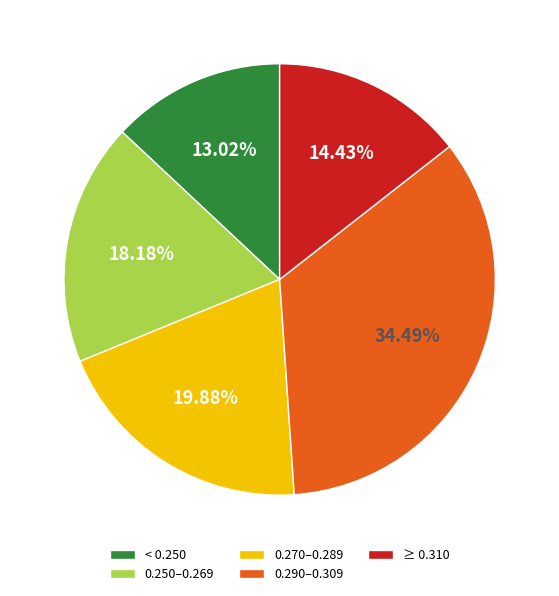

Rank the categories by value from highest to lowest.

0.290–0.309, 0.270–0.289, 0.250–0.269, ≥ 0.310, < 0.250